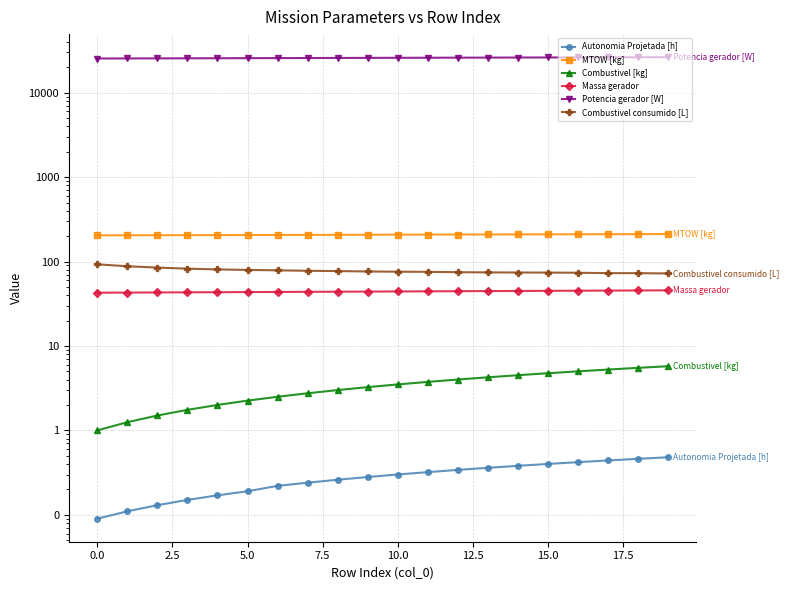

Which series has the widest spread of values?

Potencia gerador [W]